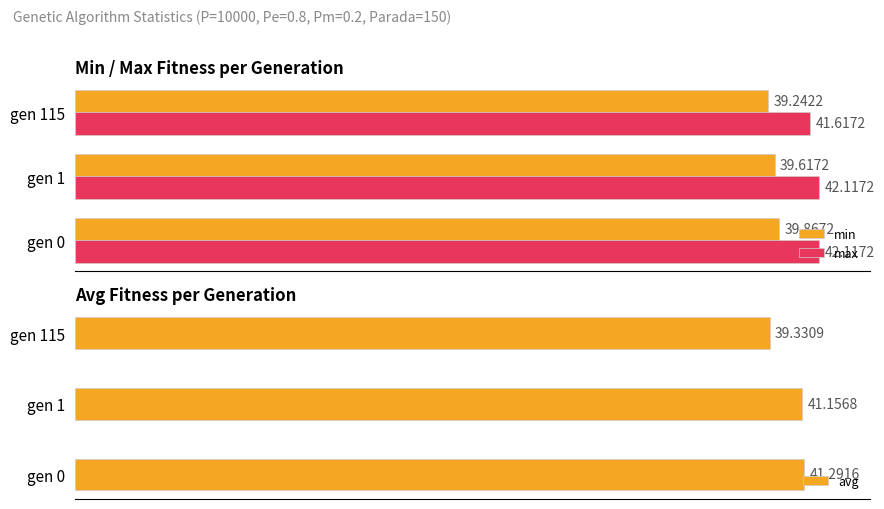

Rank the categories by min value from highest to lowest.

gen 0, gen 1, gen 115